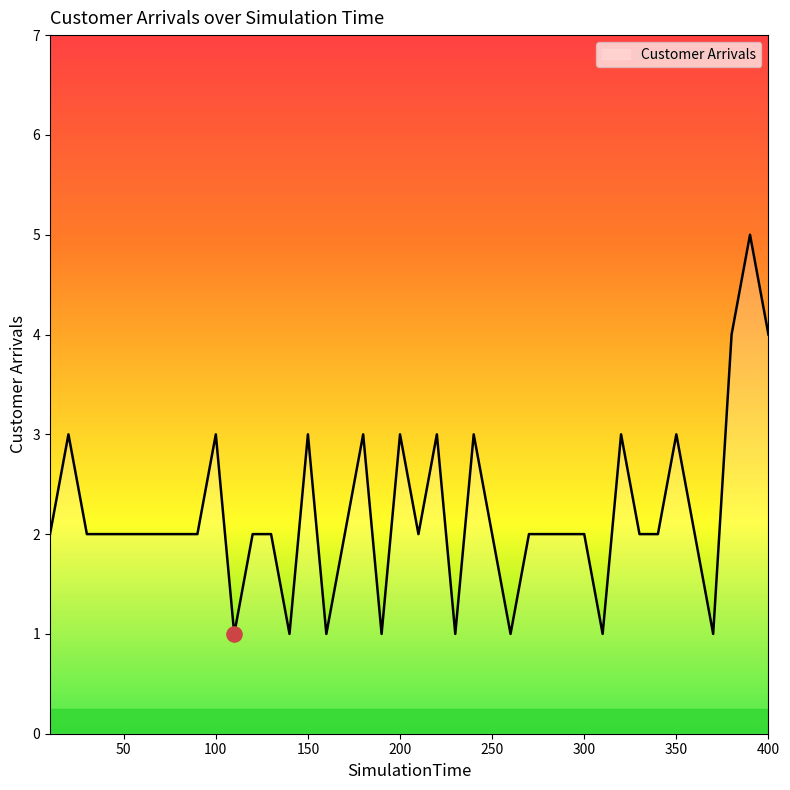

What is the maximum value shown in the chart?

5